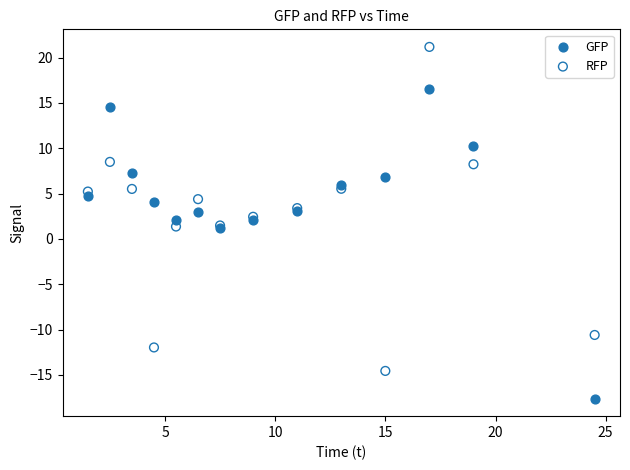

Which series contains the highest Y value?

RFP